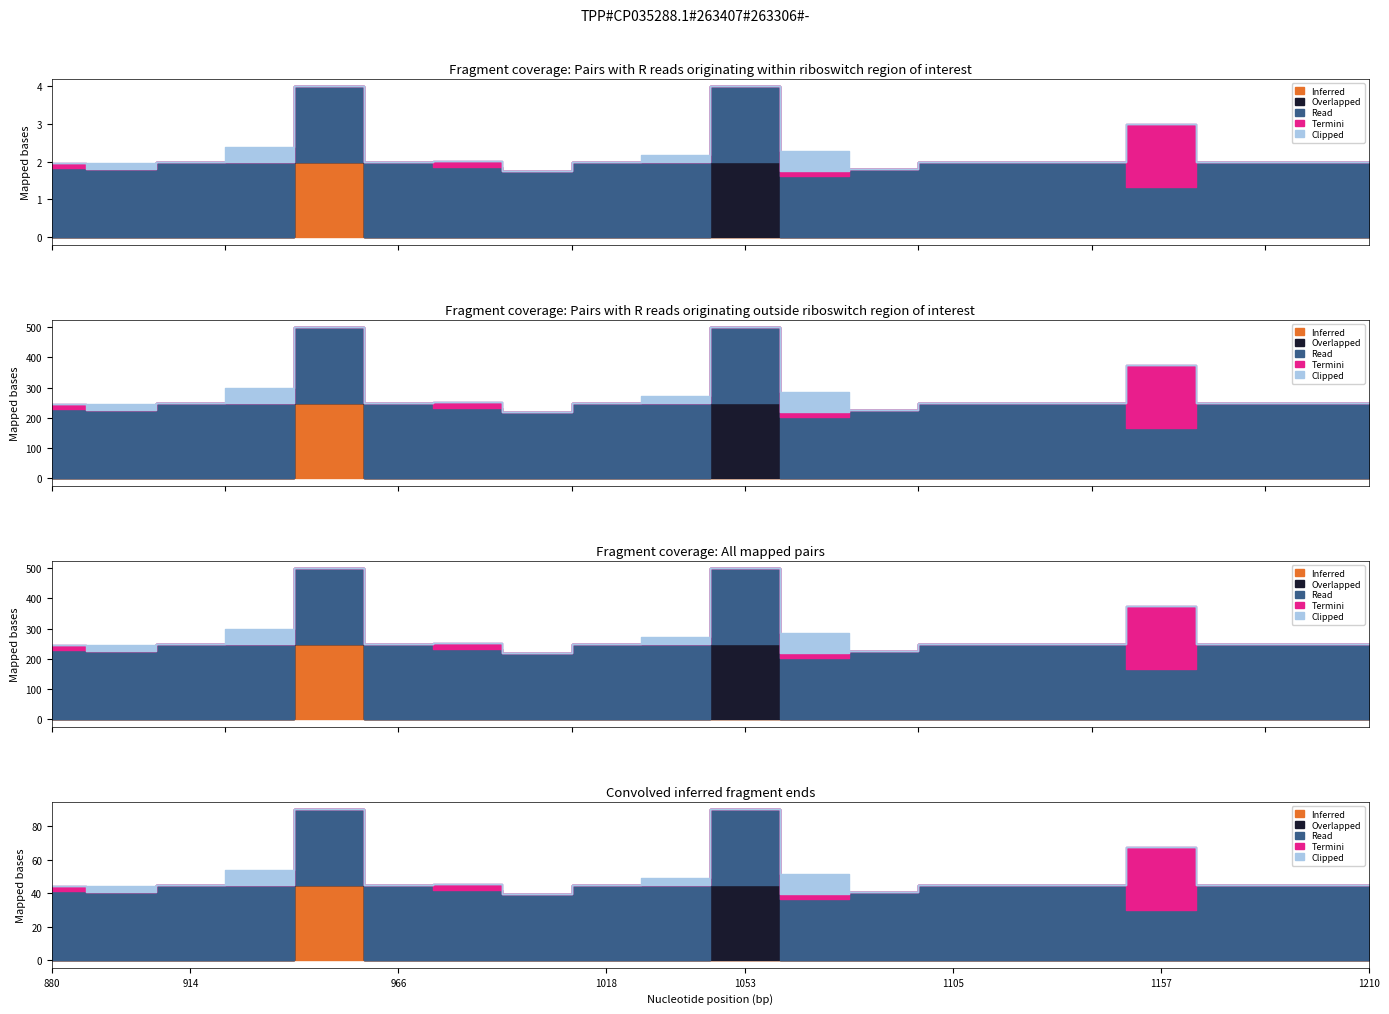

Which has a higher value, 5 or 8?

5